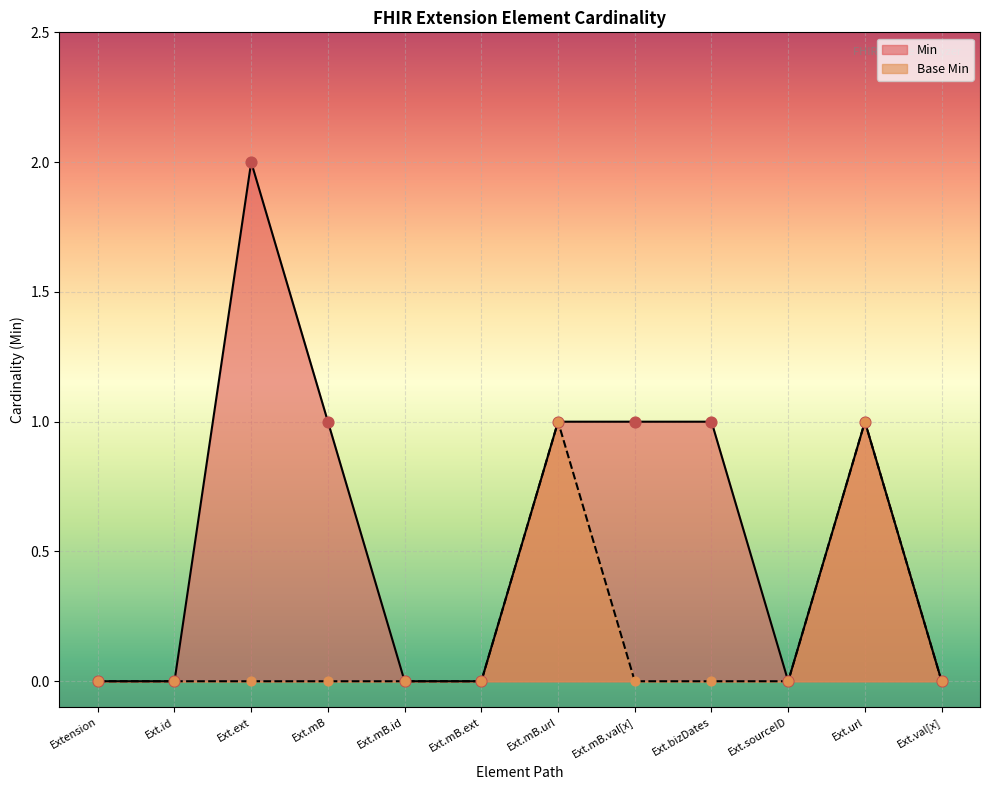

At which category is the sum across all series the highest?

Ext.ext